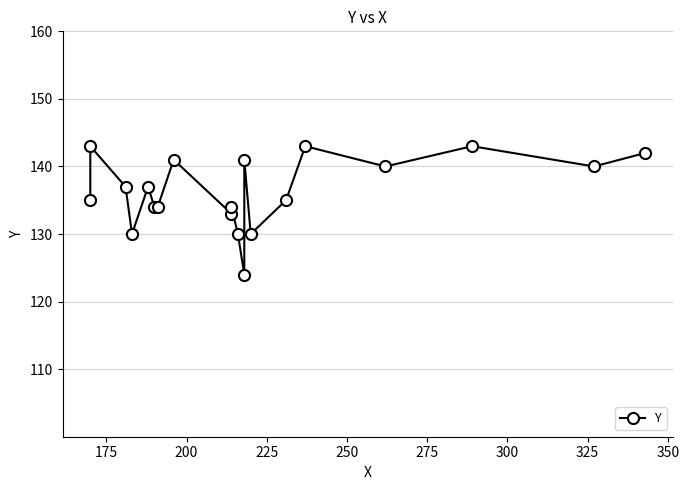

What is the change in value from 225 to 325?

+11